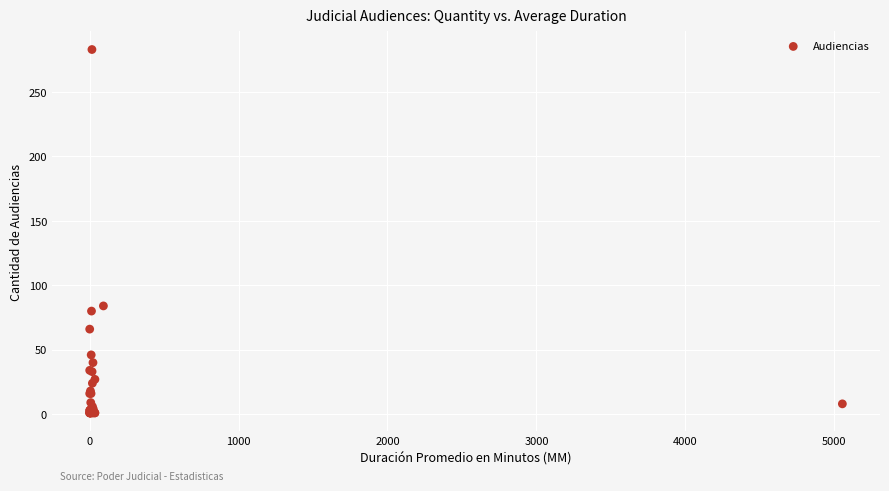

What Y value in the scatter plot is closest to 142?

84